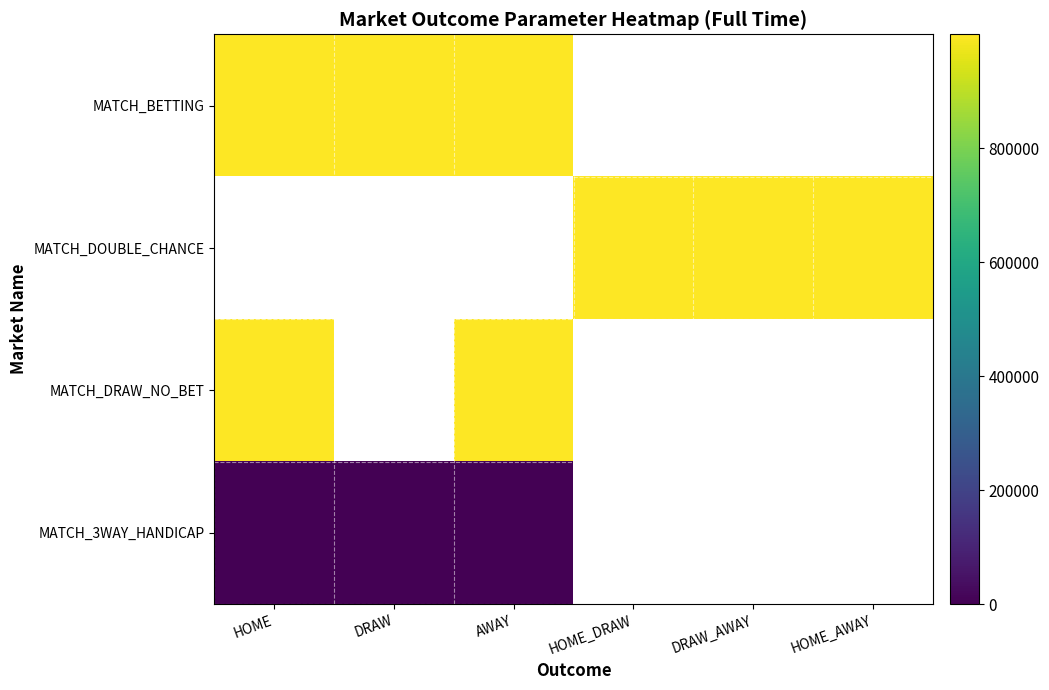

What is the spread (max minus min) of values at DRAW?

1000019.0